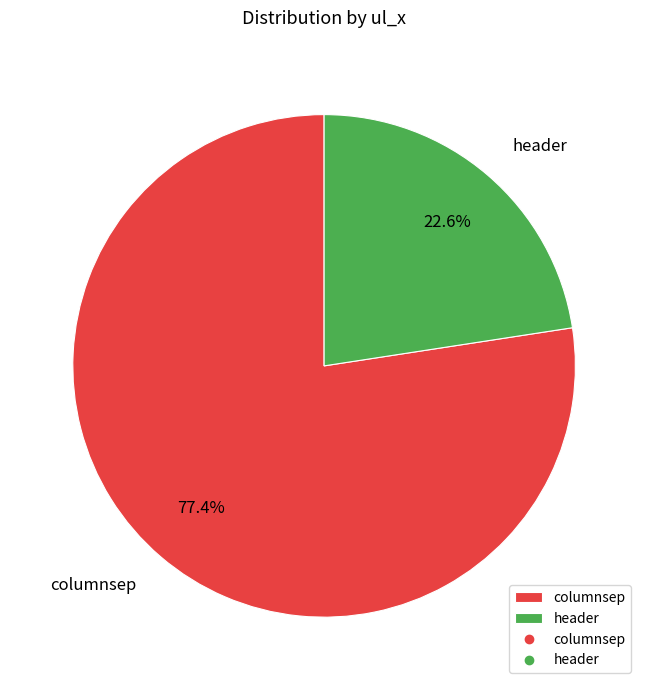

To the nearest percent, what is the difference between the largest and smallest slice percentages?

55%